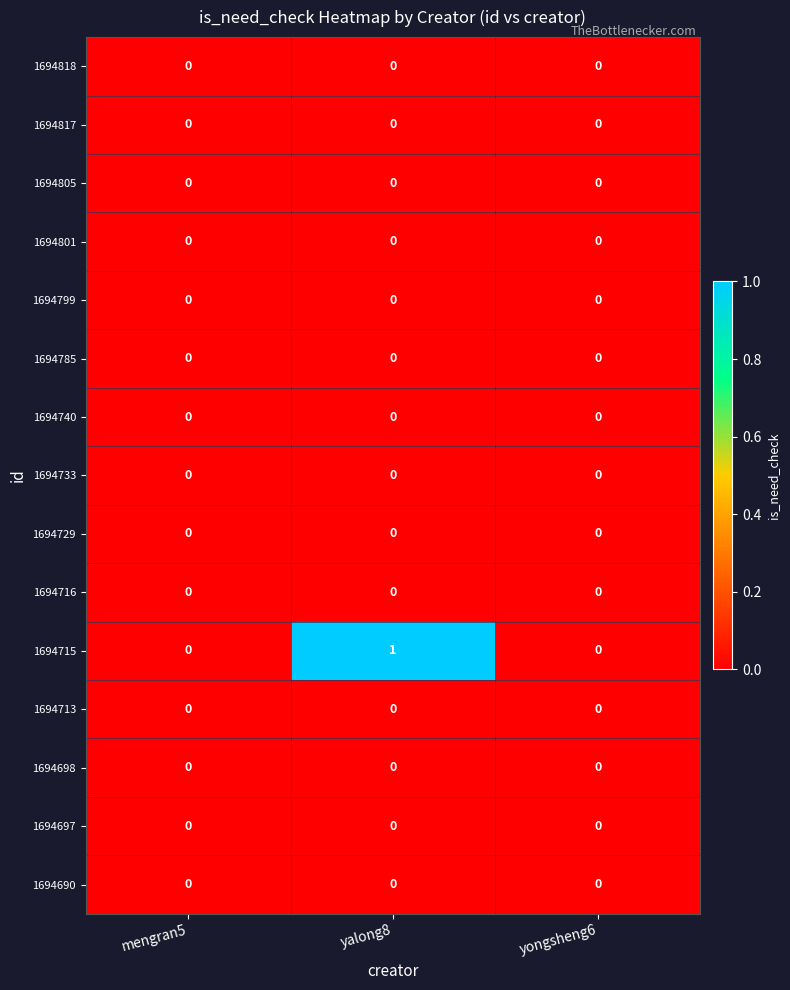

The value of 1694785 at yalong8 is 0. True or false?

True